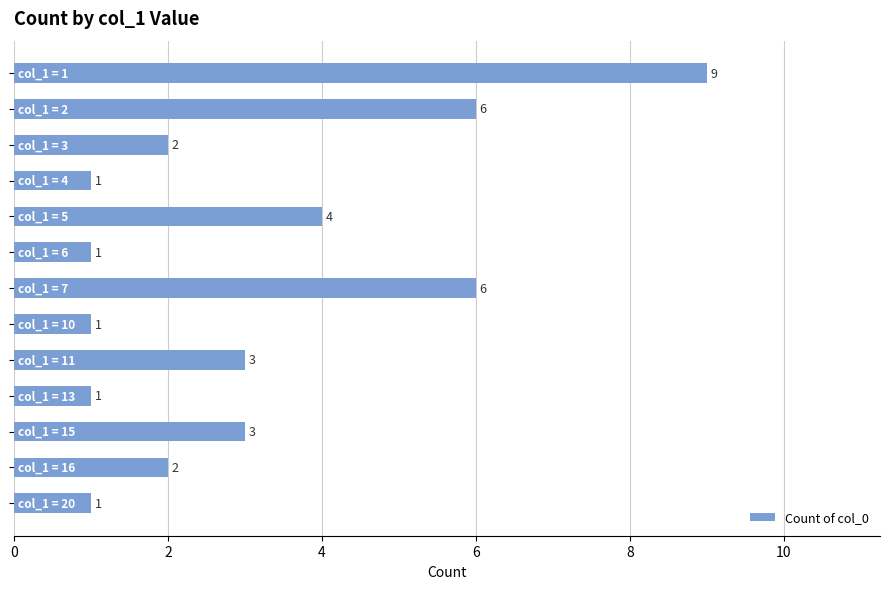

What is the difference between the second highest and minimum values?

5